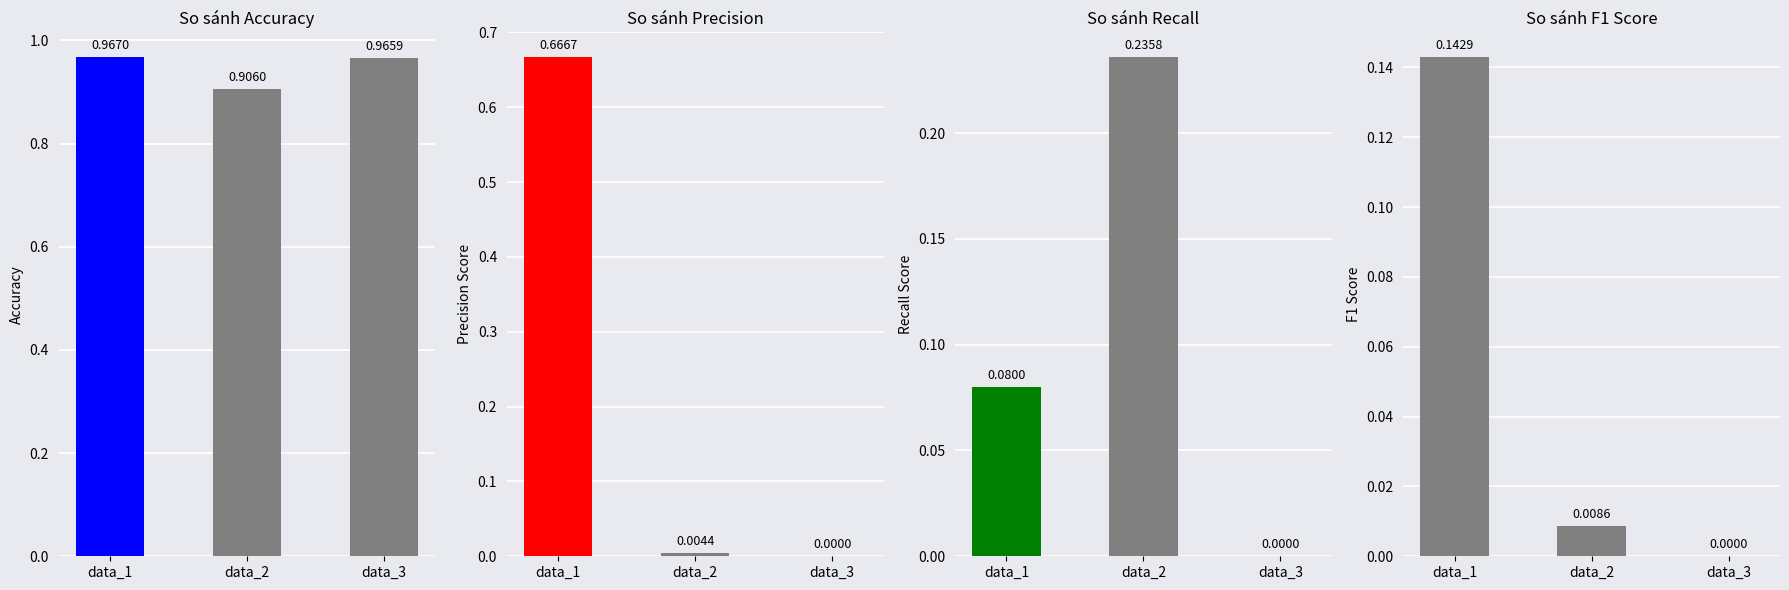

What is the spread (max minus min) of values at data_2?

0.9